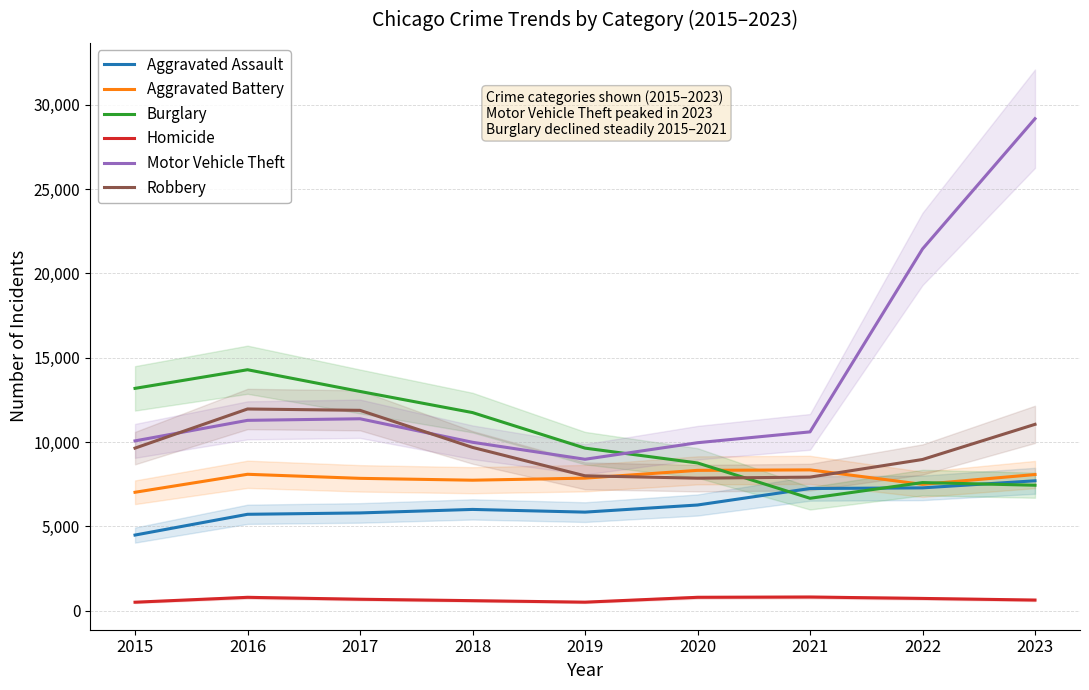

What is the difference between the highest and lowest values at 2018?

11159